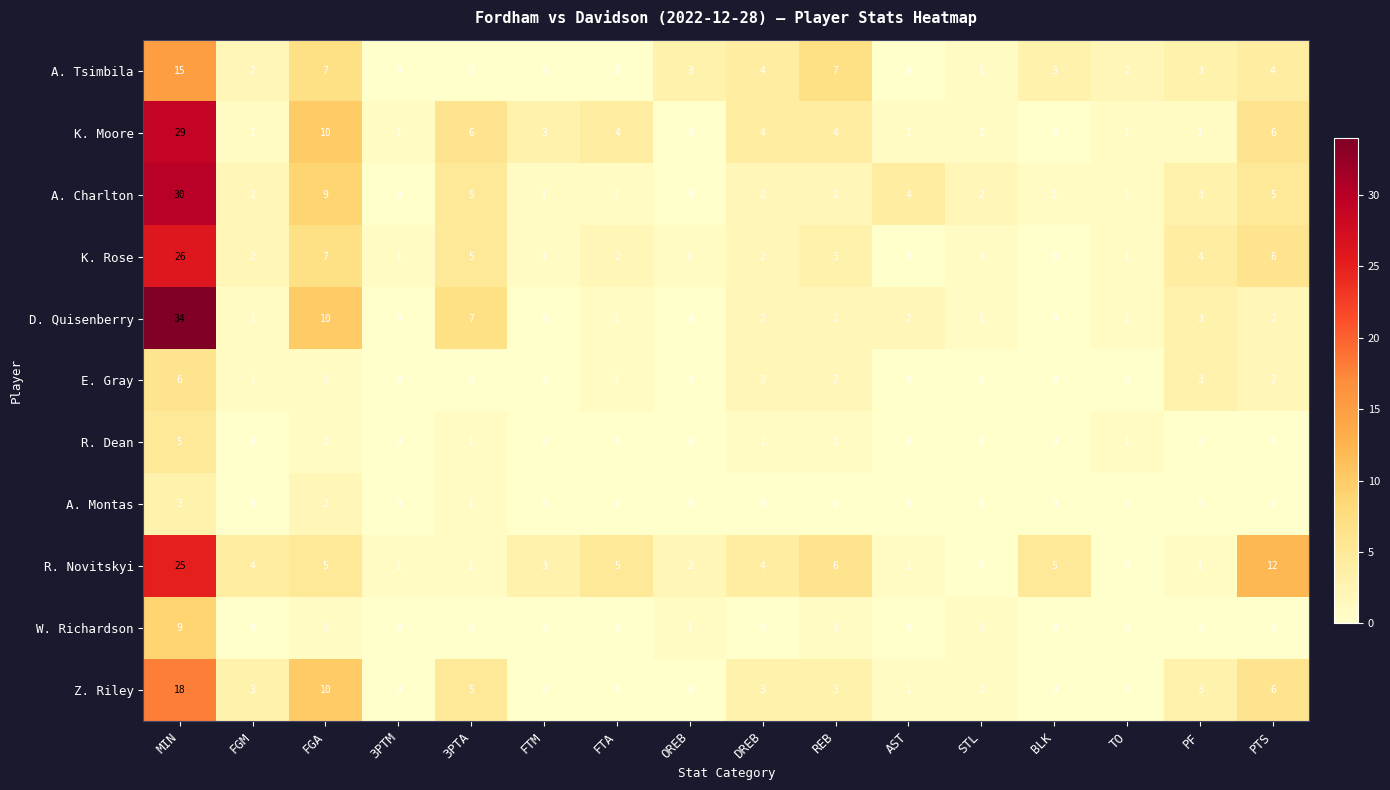

What is the greatest value displayed?

34